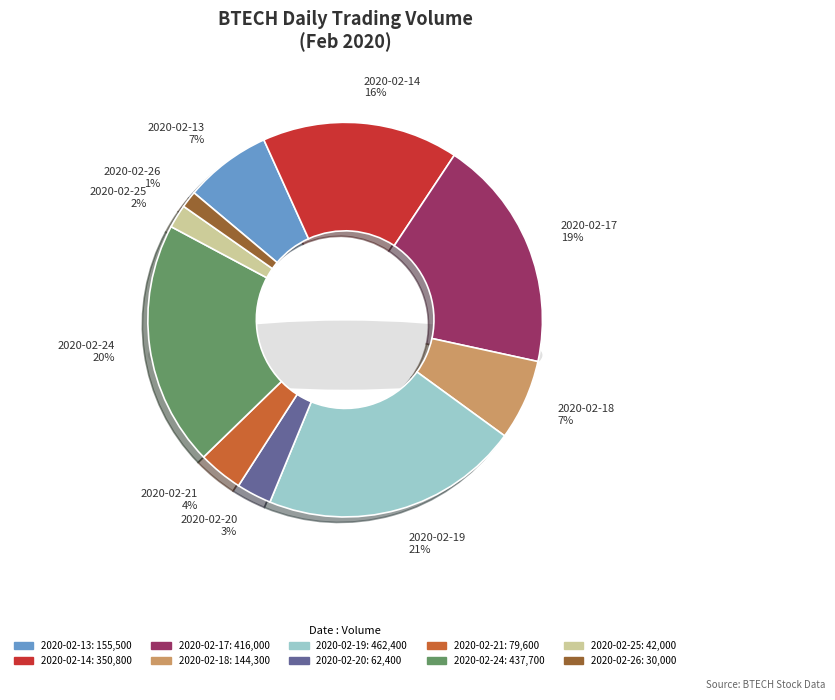

What portion of the pie excludes 2020-02-14?

83.9%